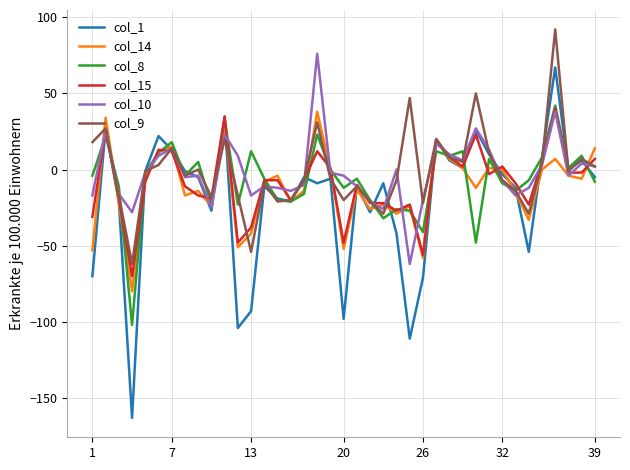

What is the minimum value for col_8?

-102